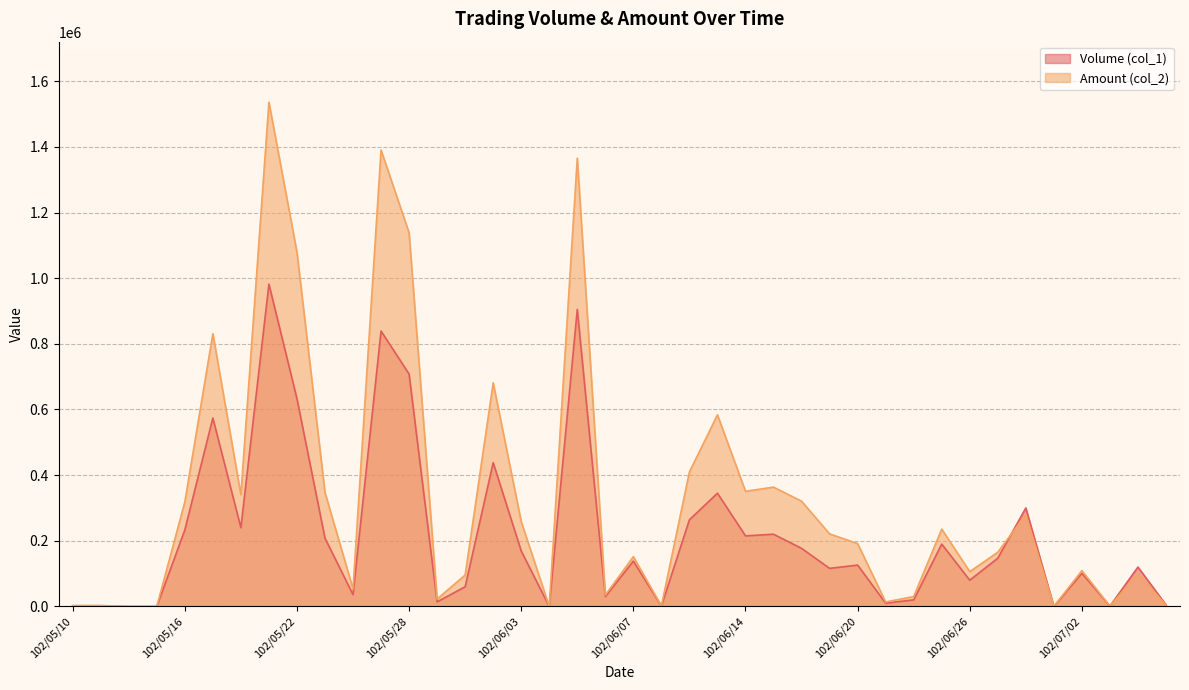

At which label does Volume (col_1) reach its peak?

102/05/21